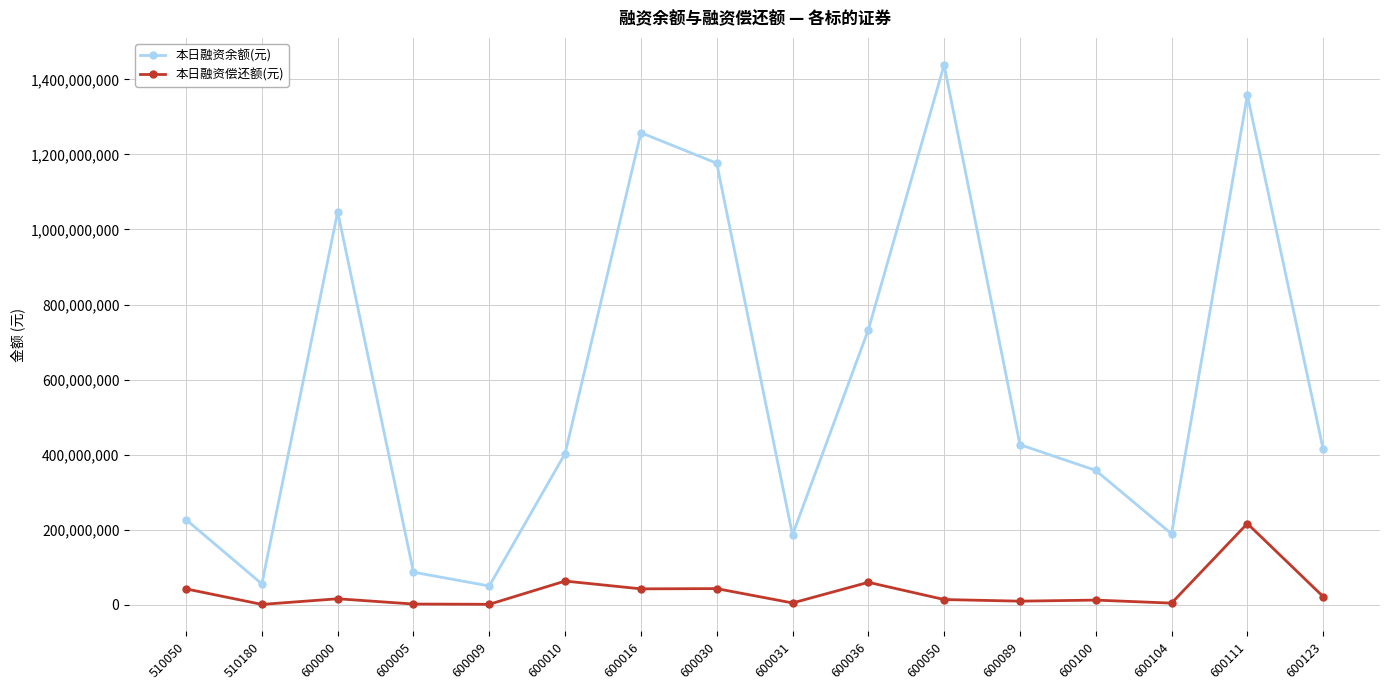

The value of 本日融资余额(元) at 600005 is 86786530. True or false?

True